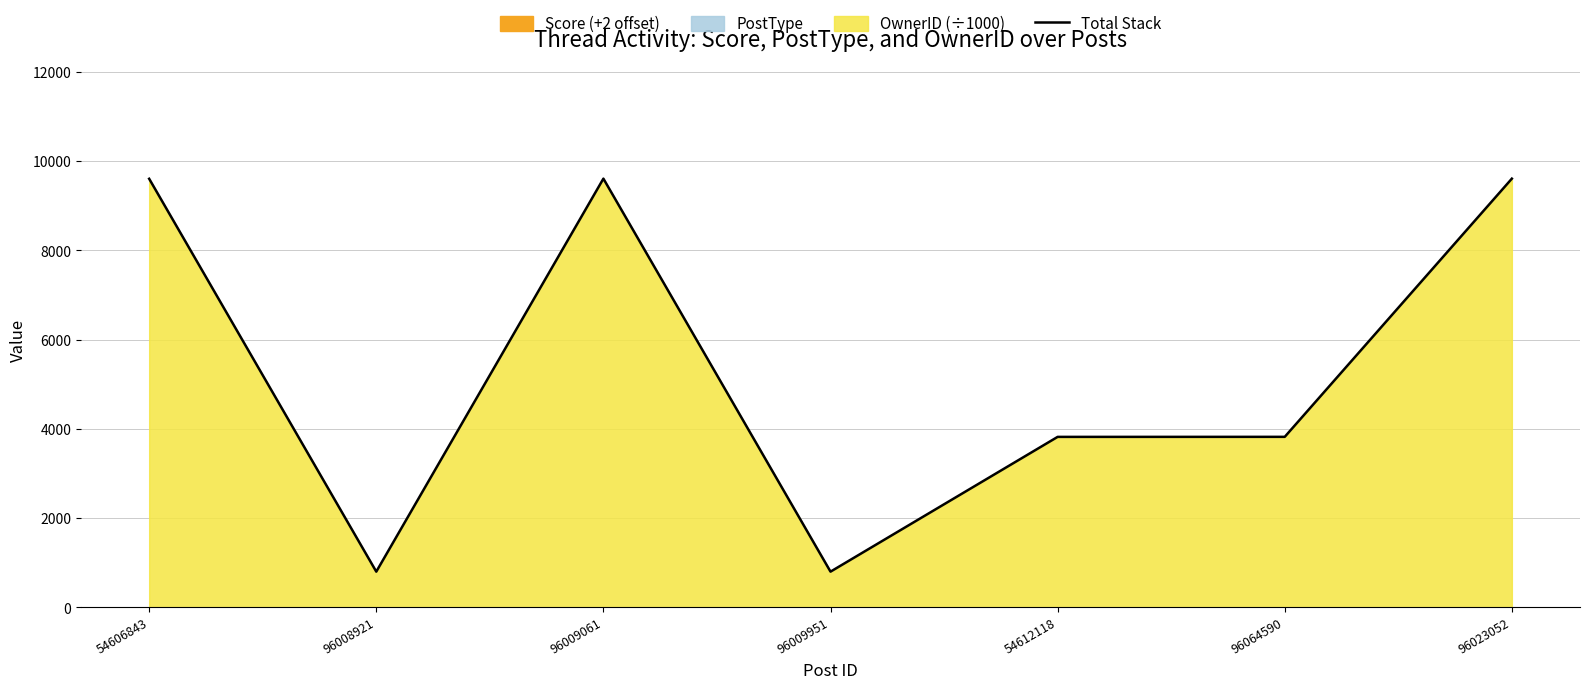

The value at 96008921 is 211.6. True or false?

False